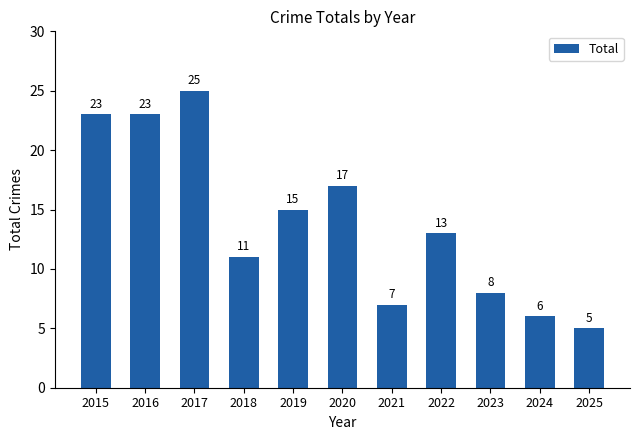

At which category does the chart reach its minimum across all series?

2025